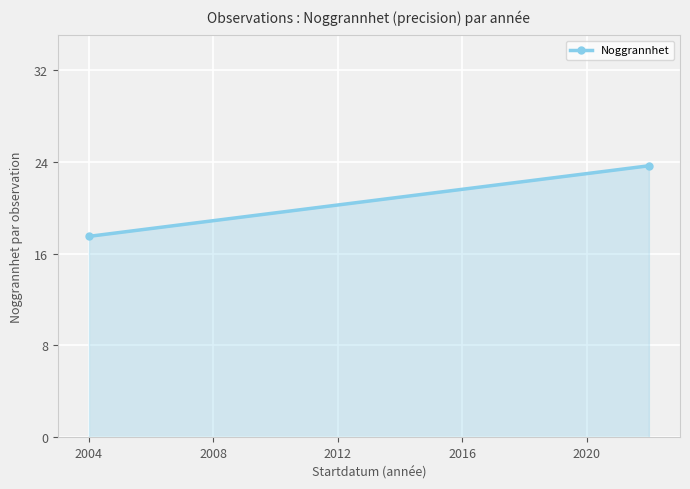

What is the average value?

20.6